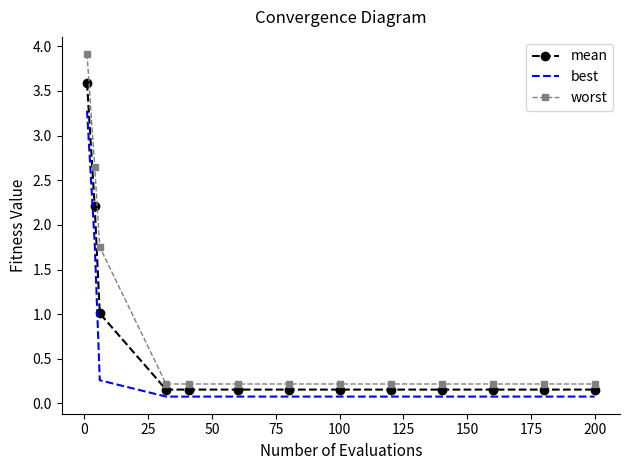

Rank the series by their average value, from lowest to highest.

best, mean, worst